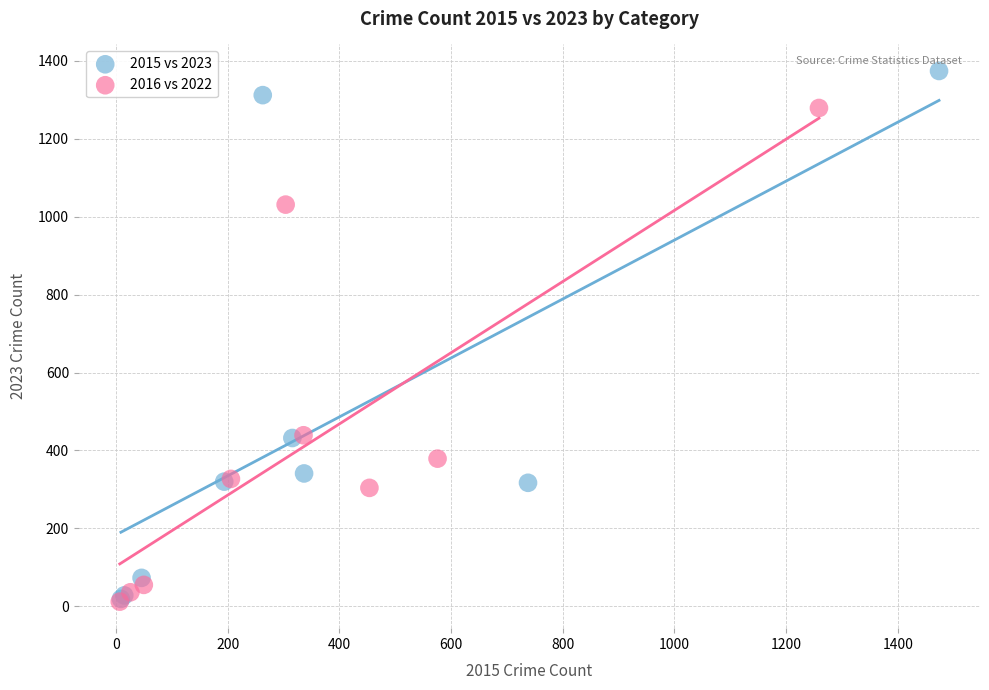

Which series has the largest Y range (max minus min)?

2015 vs 2023